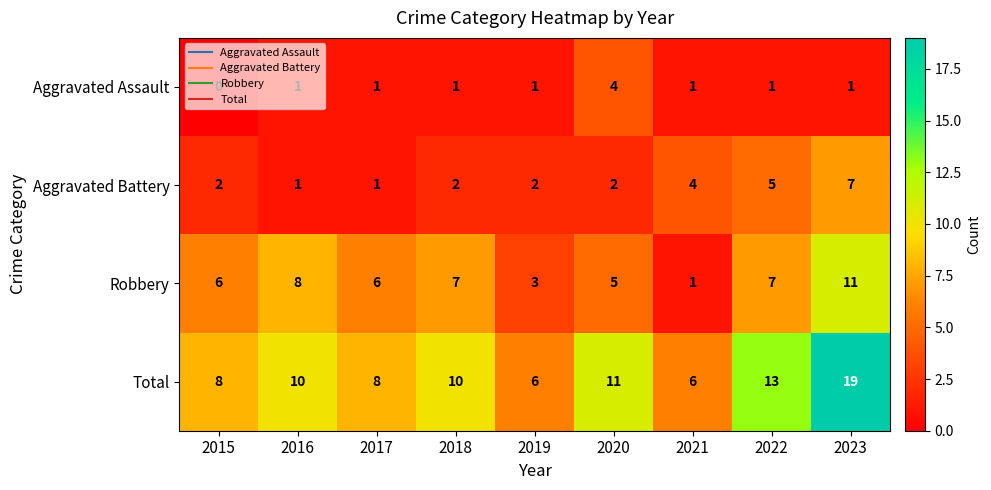

At which category is the sum across all series the highest?

2023